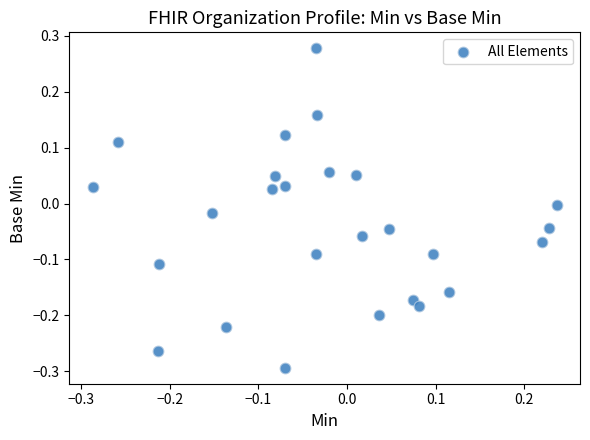

What is the range of Y values (max minus min)?

0.6